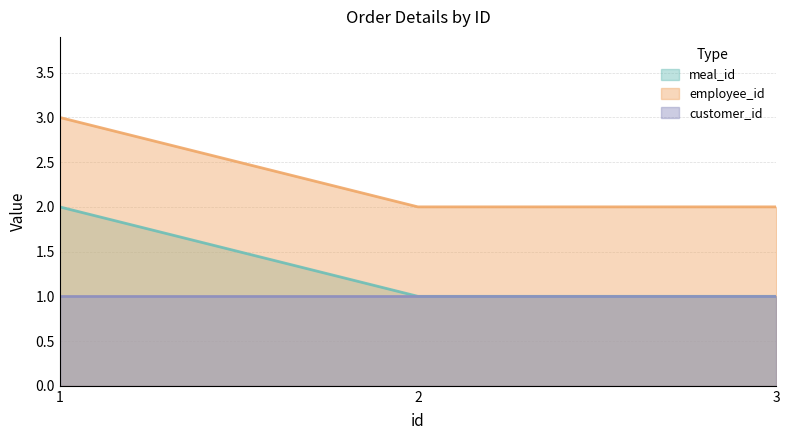

Between 2 and 3, which series saw the biggest shift?

meal_id